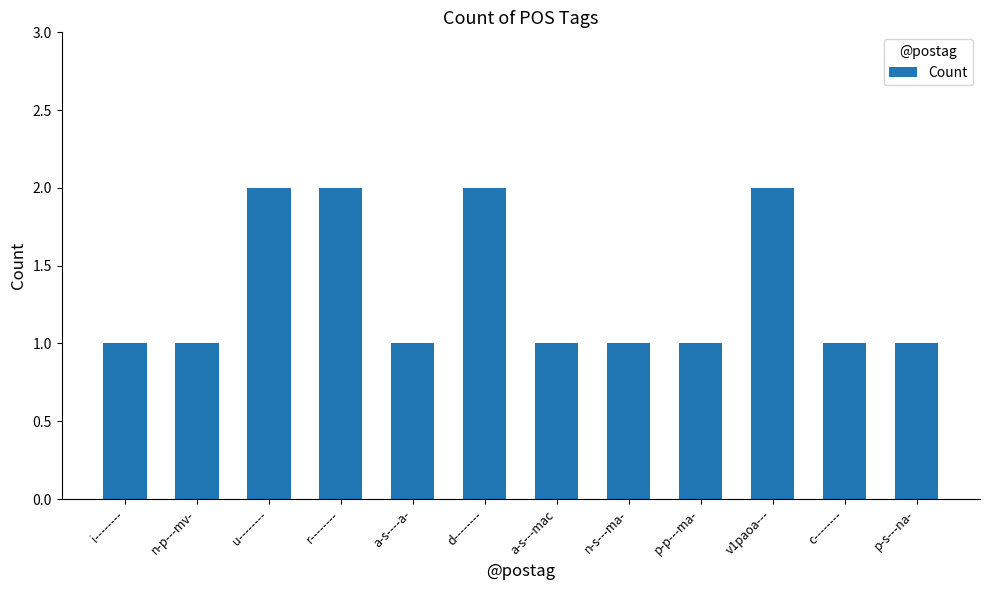

How many values are between 1 and 2?

12